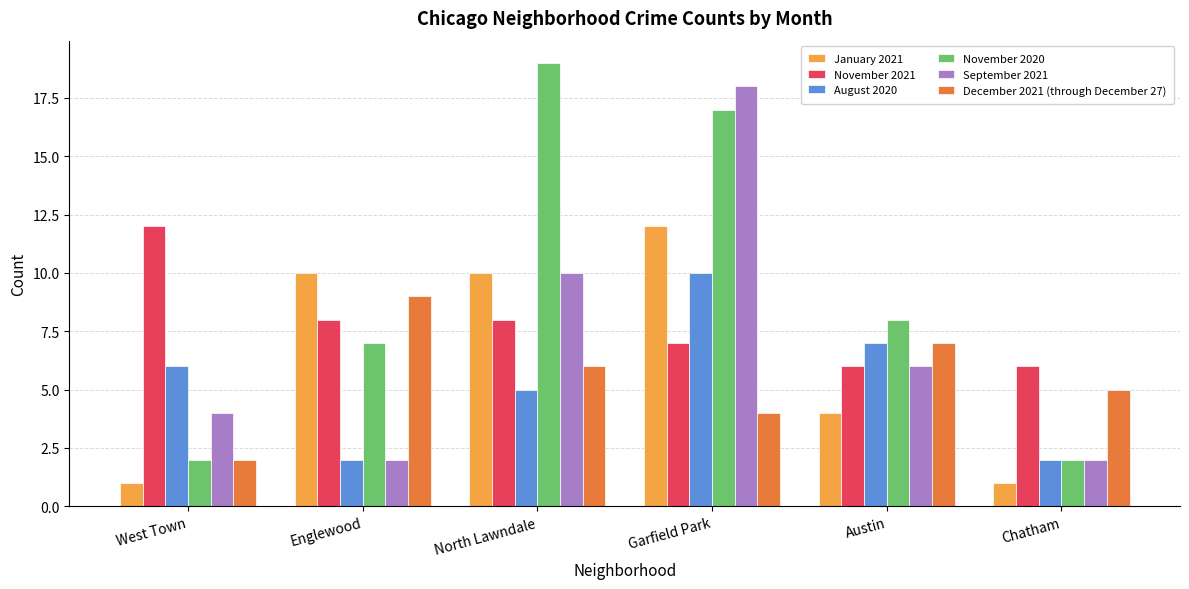

What are all the series names shown in the legend?

January 2021, November 2021, August 2020, November 2020, September 2021, December 2021 (through December 27)